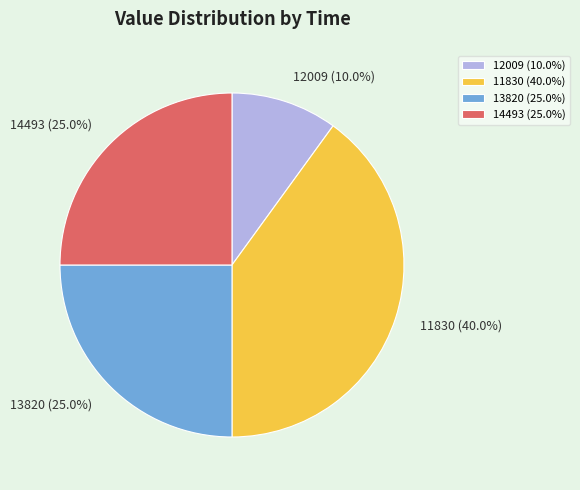

Is the sum of 12009 and 14493 greater than half?

No